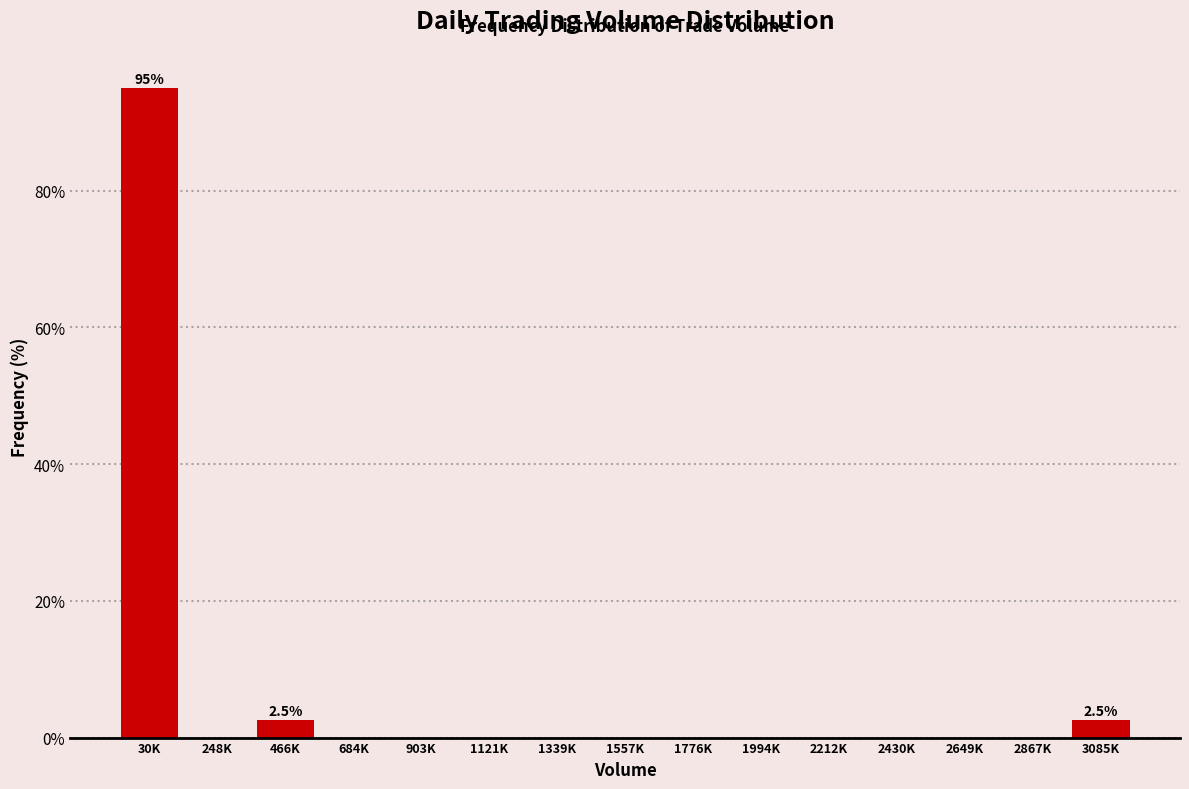

Reading left to right, transcribe all the data shown in this chart.

30K=95.0	248K=0.0	466K=2.5	684K=0.0	903K=0.0	1121K=0.0	1339K=0.0	1557K=0.0	1776K=0.0	1994K=0.0	2212K=0.0	2430K=0.0	2649K=0.0	2867K=0.0	3085K=2.5